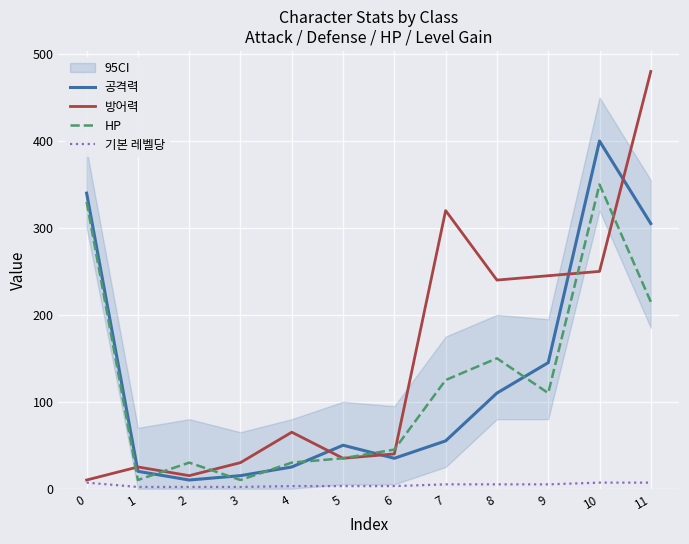

Reading left to right, extract all data points from this chart.

공격력: 340	20	10	15	25	50	35	55	110	145	400	305
방어력: 10	25	15	30	65	35	40	320	240	245	250	480
HP: 330	10	30	10	30	35	45	125	150	110	350	215
기본 레벨당: 7	2	2	2	3	3	3	5	5	5	7	7